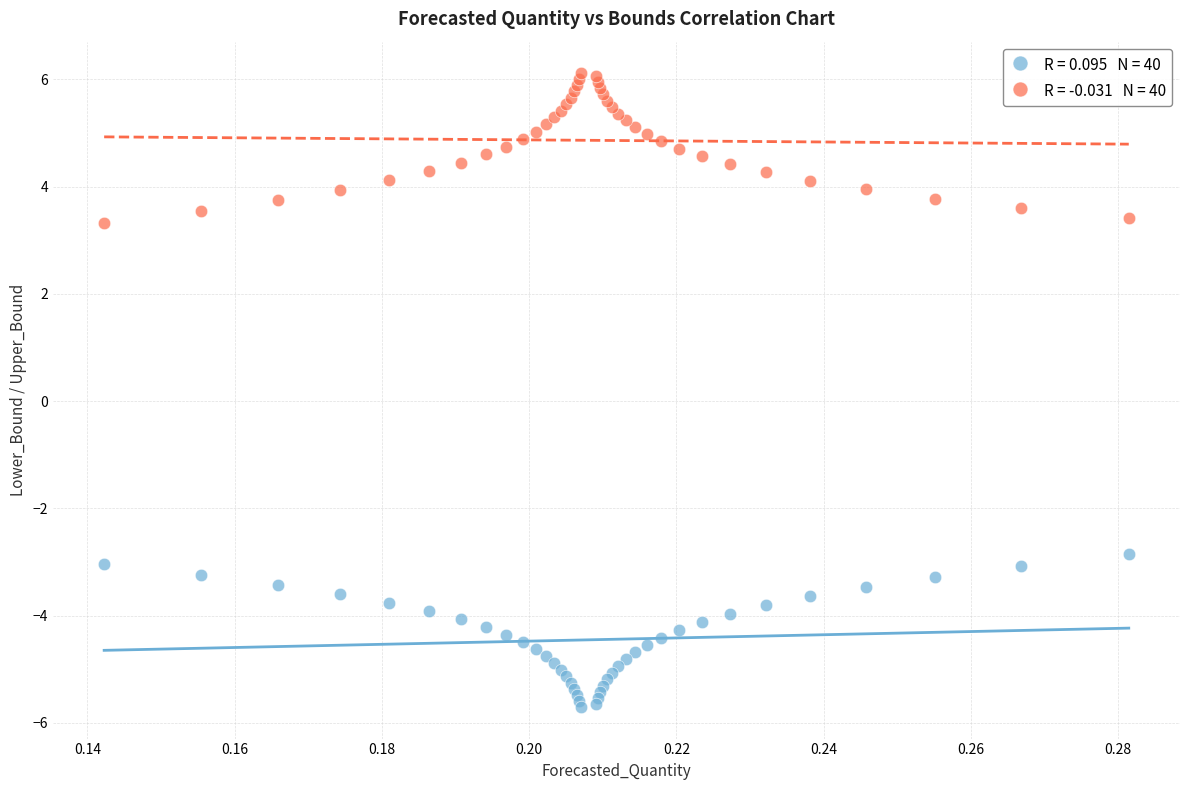

Across all series, what Y value is closest to 0?

-2.8